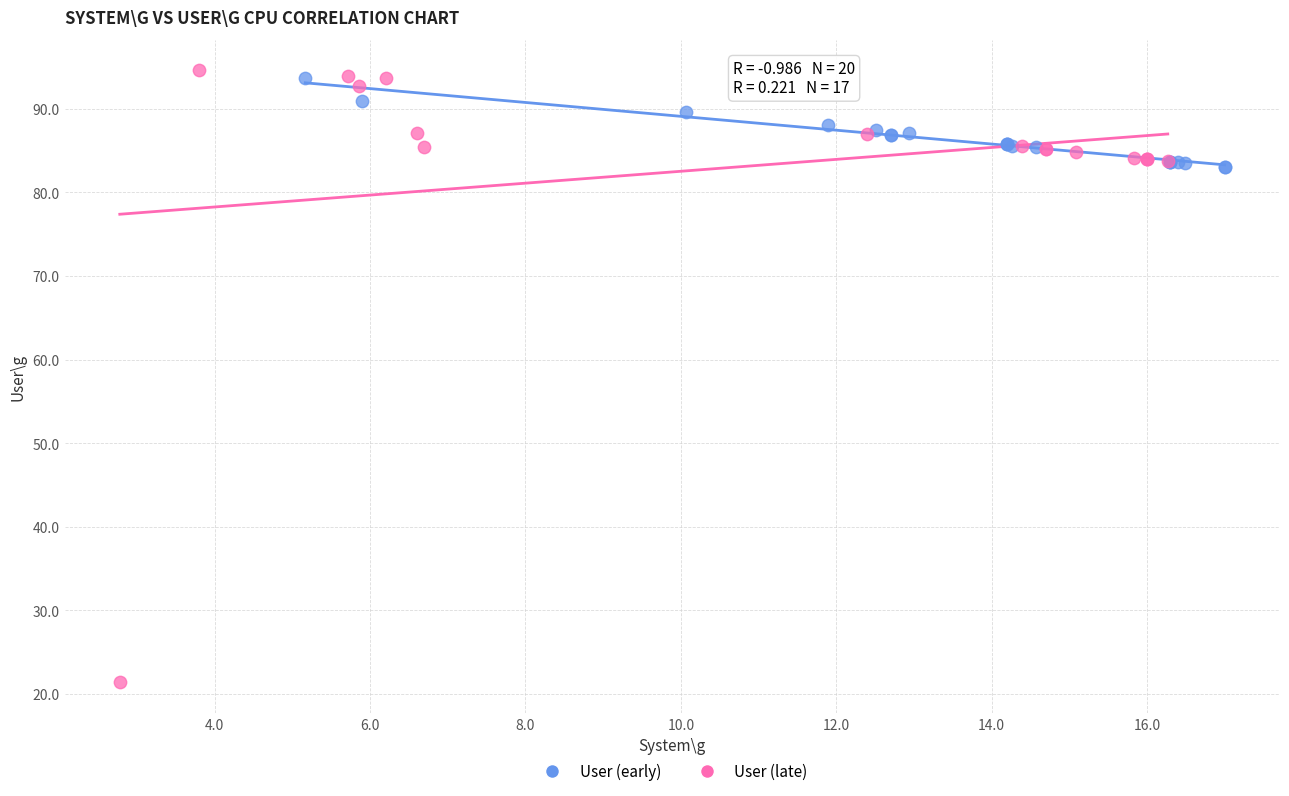

Which series has the largest Y range (max minus min)?

User (late)